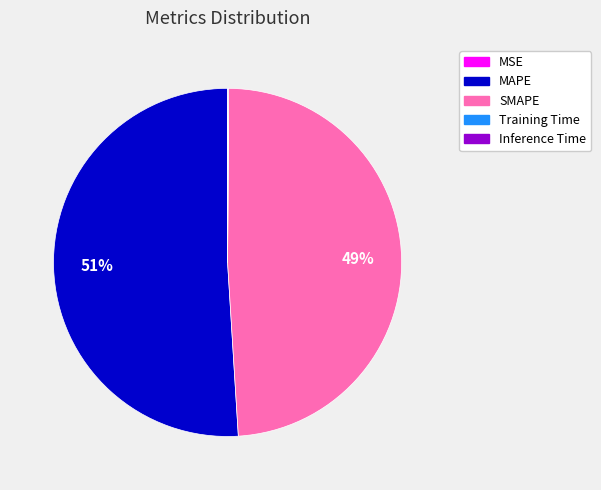

Which category has the biggest portion of the pie?

MAPE